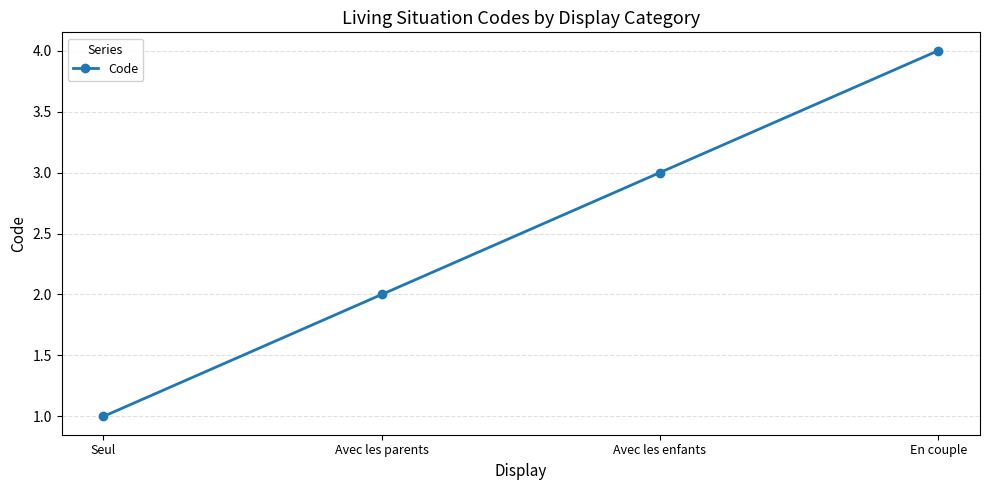

What is the ratio of the value at Seul to the value at Avec les enfants?

0.3